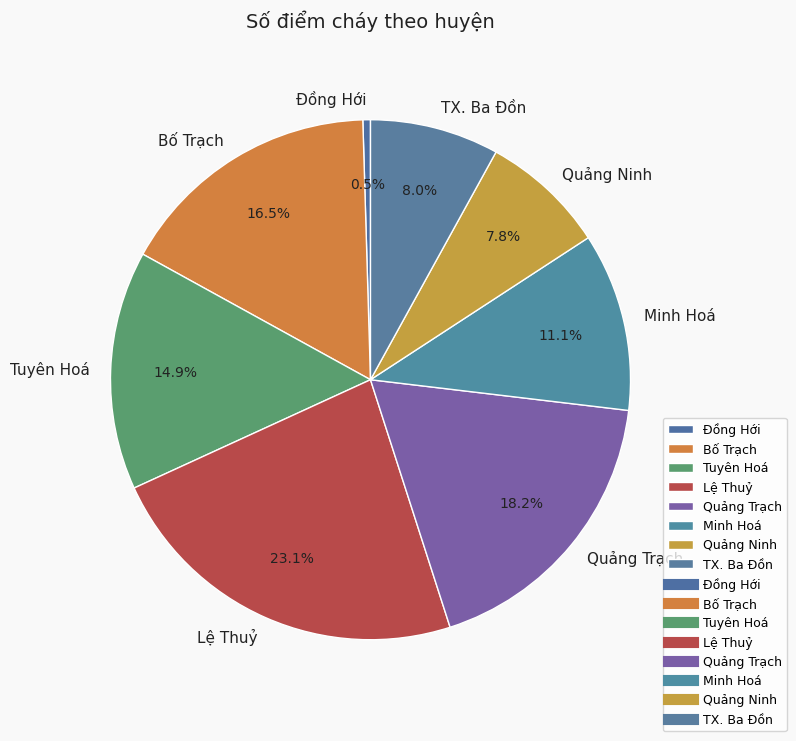

How many segments does this pie chart have?

8